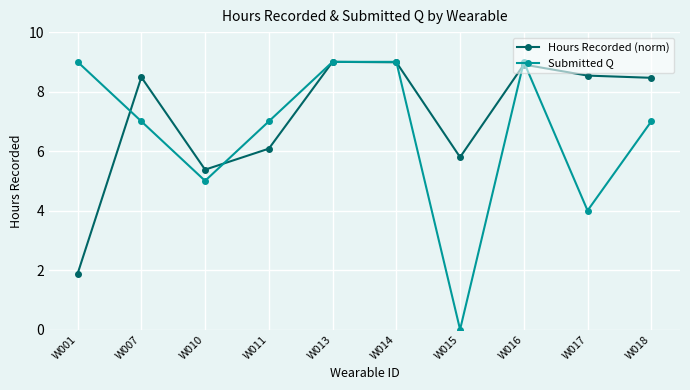

Is this an area chart (filled region under the line)?

No